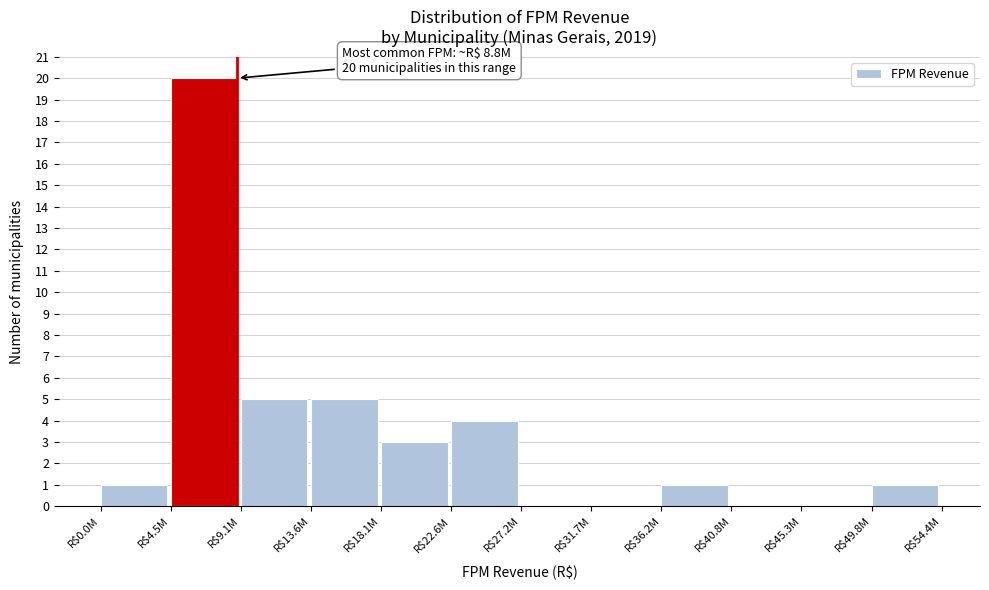

What is the sum of all values?

40